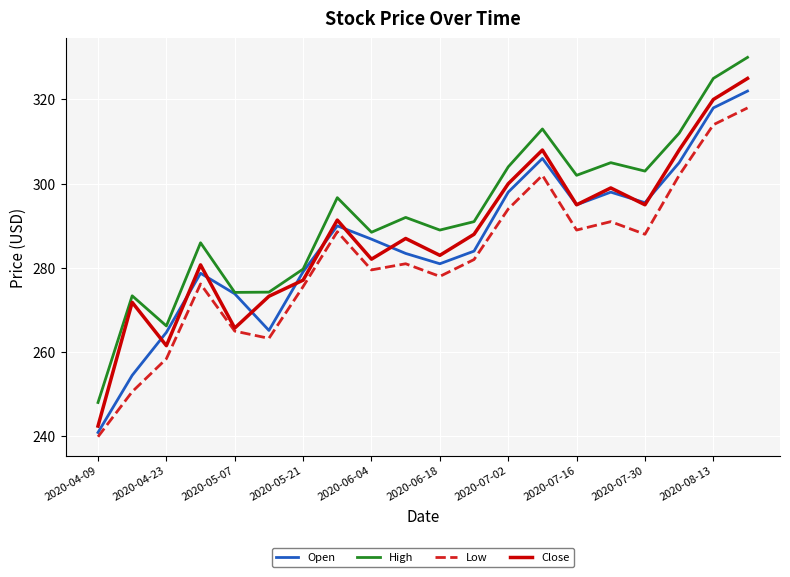

Which series has the largest range (max minus min)?

Close